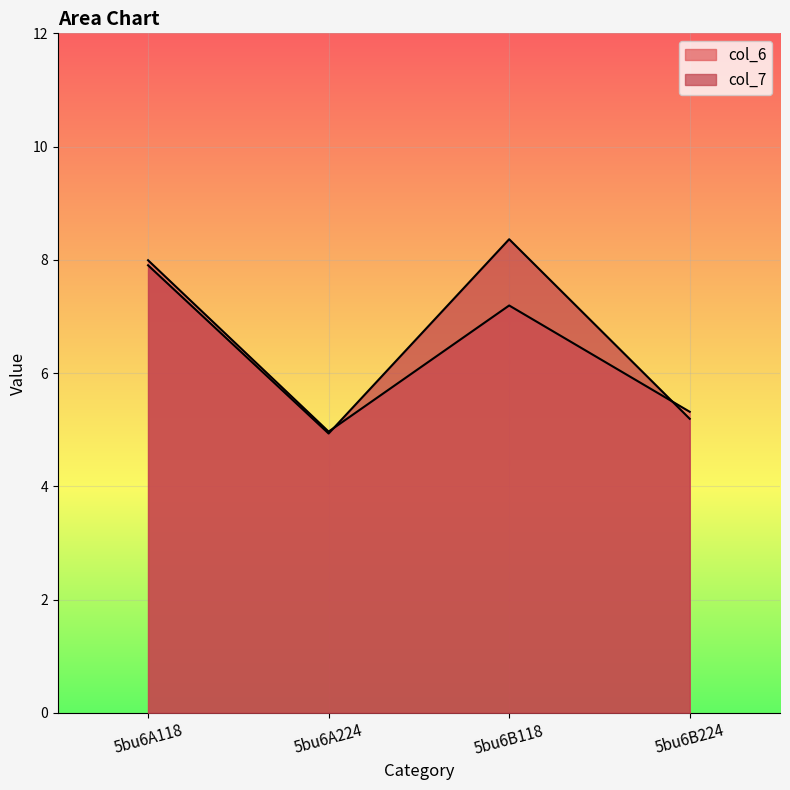

What is the spread (max minus min) of values at 5bu6B118?

1.2